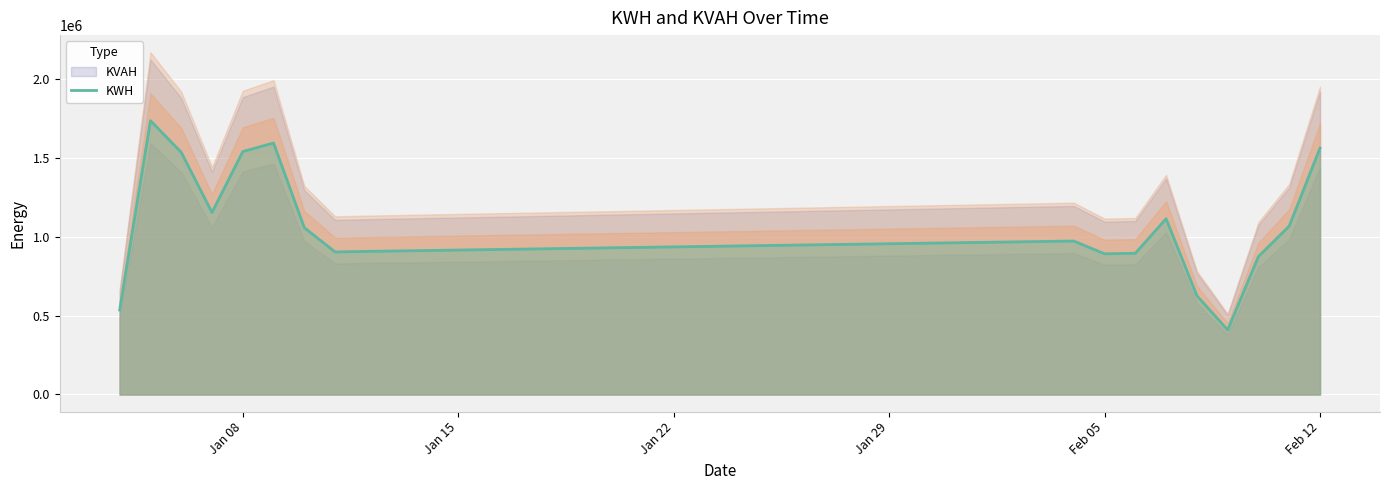

How many interior local peaks (higher than both neighbors) does the data have?

4